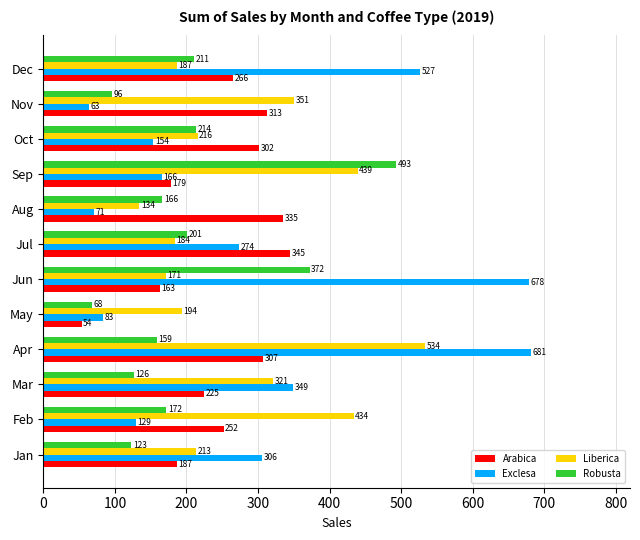

At which label is Robusta closest to 280?

Oct